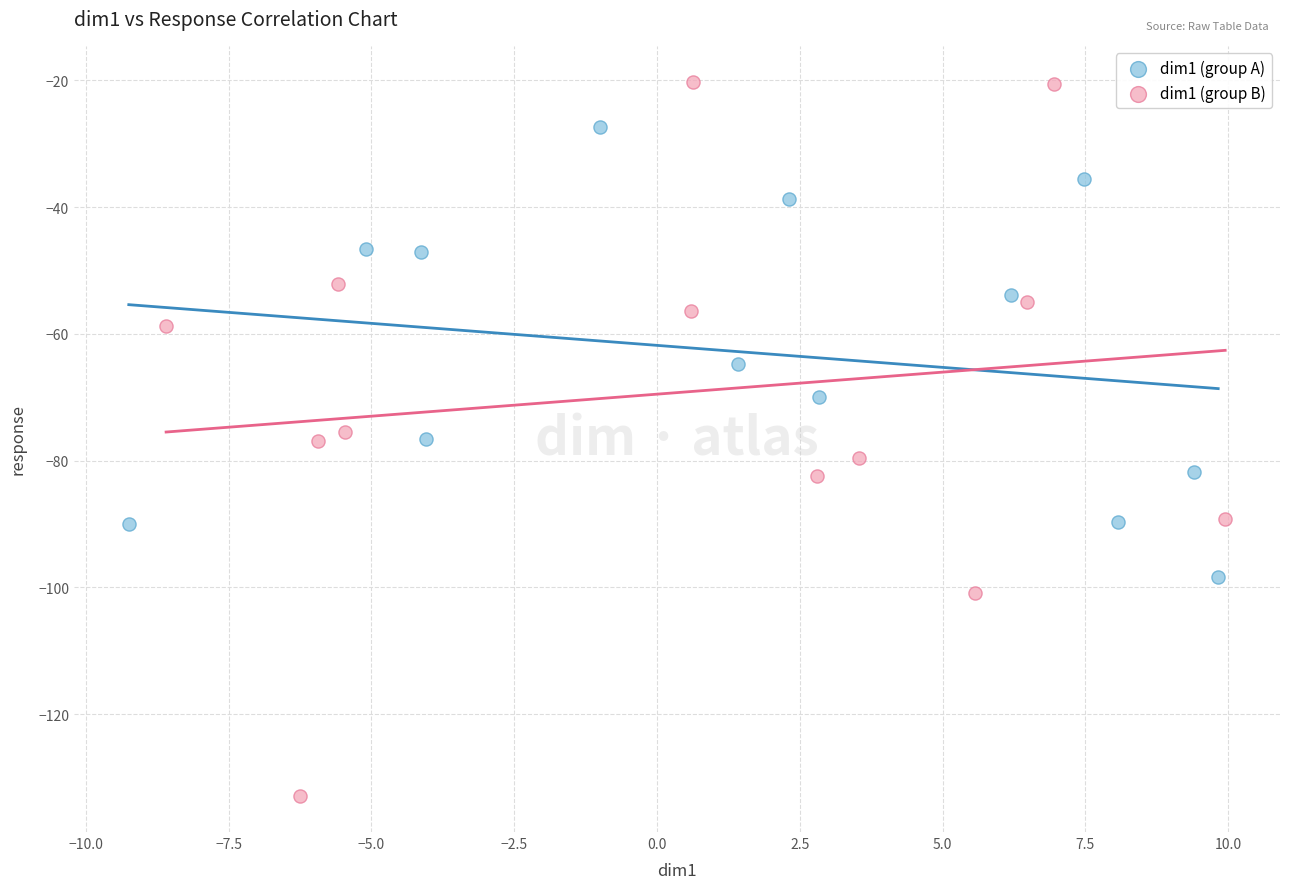

What are all the series names shown in the legend?

dim1 (group A), dim1 (group B)